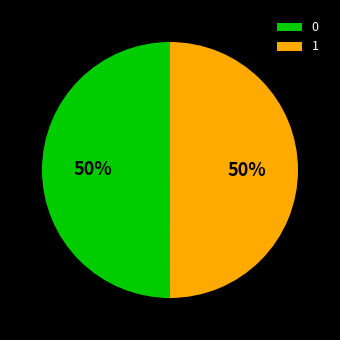

Is it true that 0 is 50% of the pie?

True